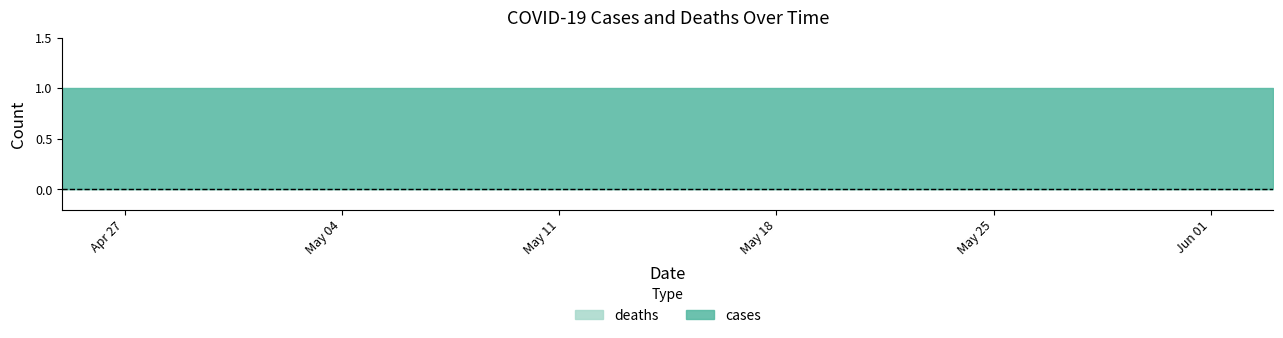

Where is cases nearest to the value 1?

2020-04-25